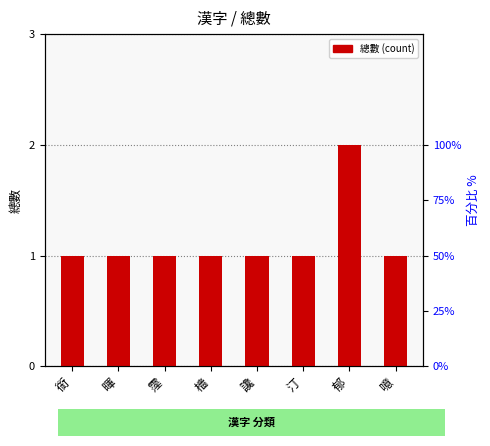

Which label corresponds to the smallest value in the chart?

銜